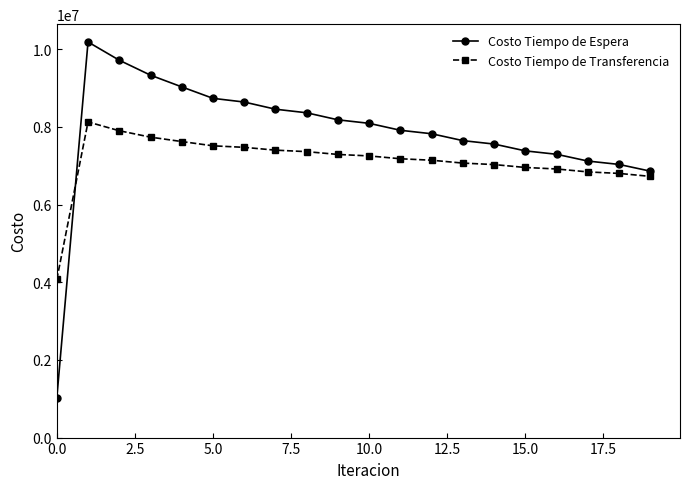

What is the maximum value for Costo Tiempo de Transferencia?

8125834.1